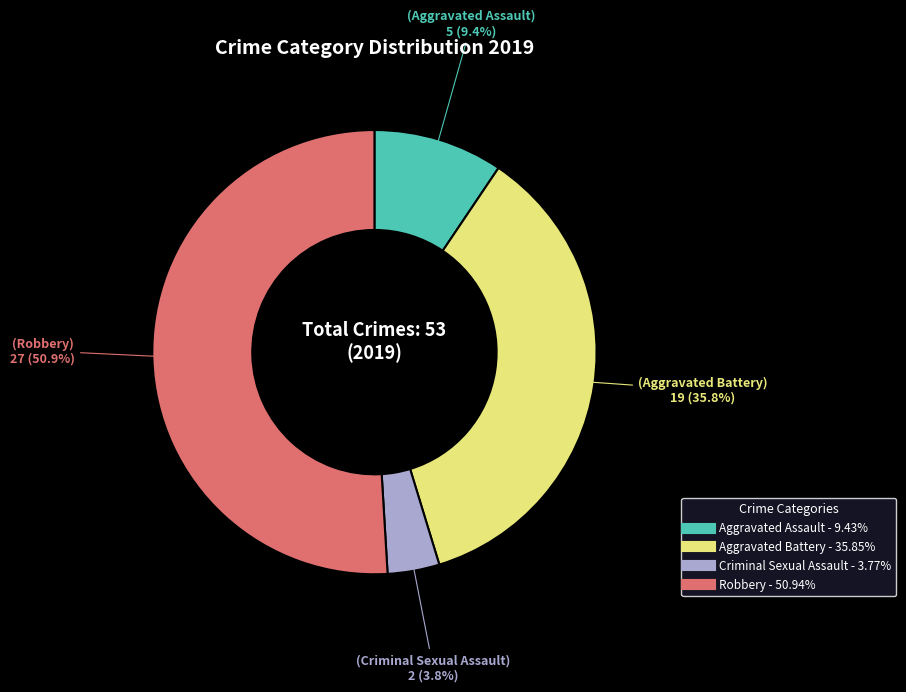

Which has a higher value, Aggravated Assault or Criminal Sexual Assault?

Aggravated Assault